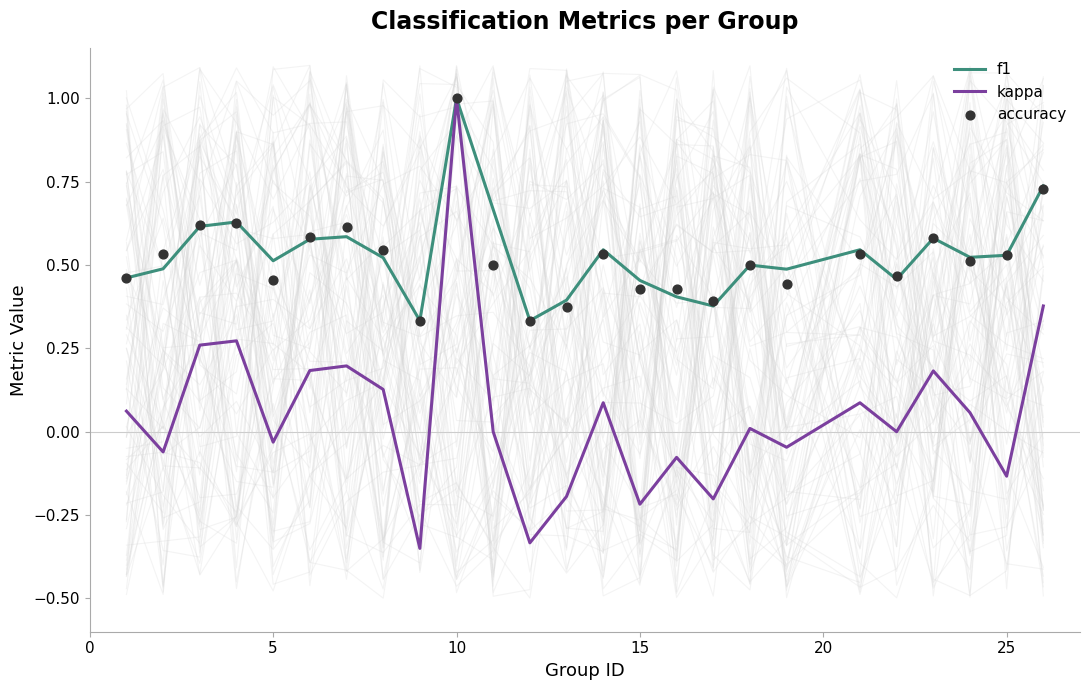

Which series has the largest total across all categories?

f1